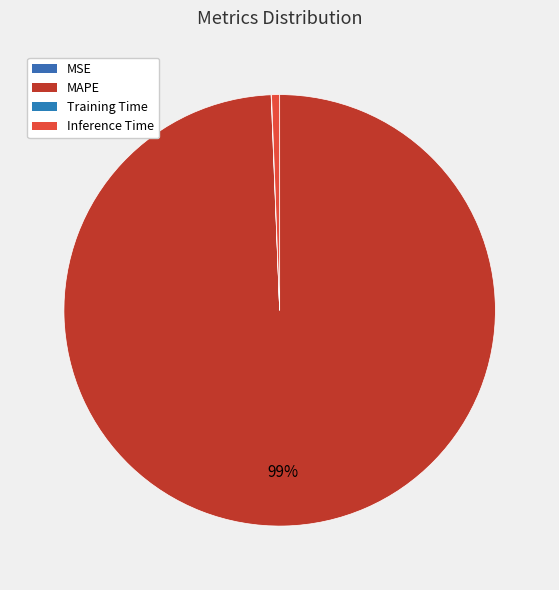

Rank the categories by value from lowest to highest.

MSE, Training Time, Inference Time, MAPE